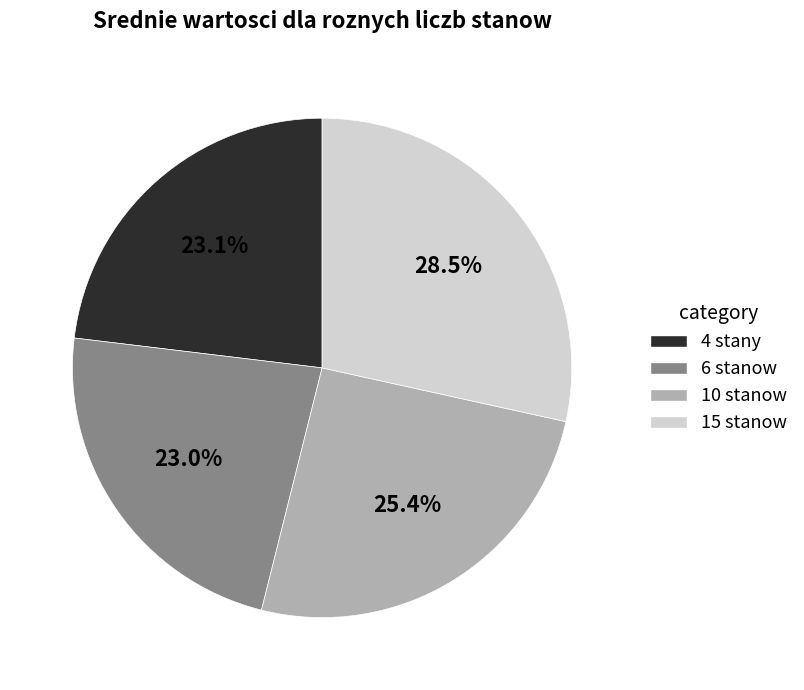

Is there a majority slice in this chart?

No